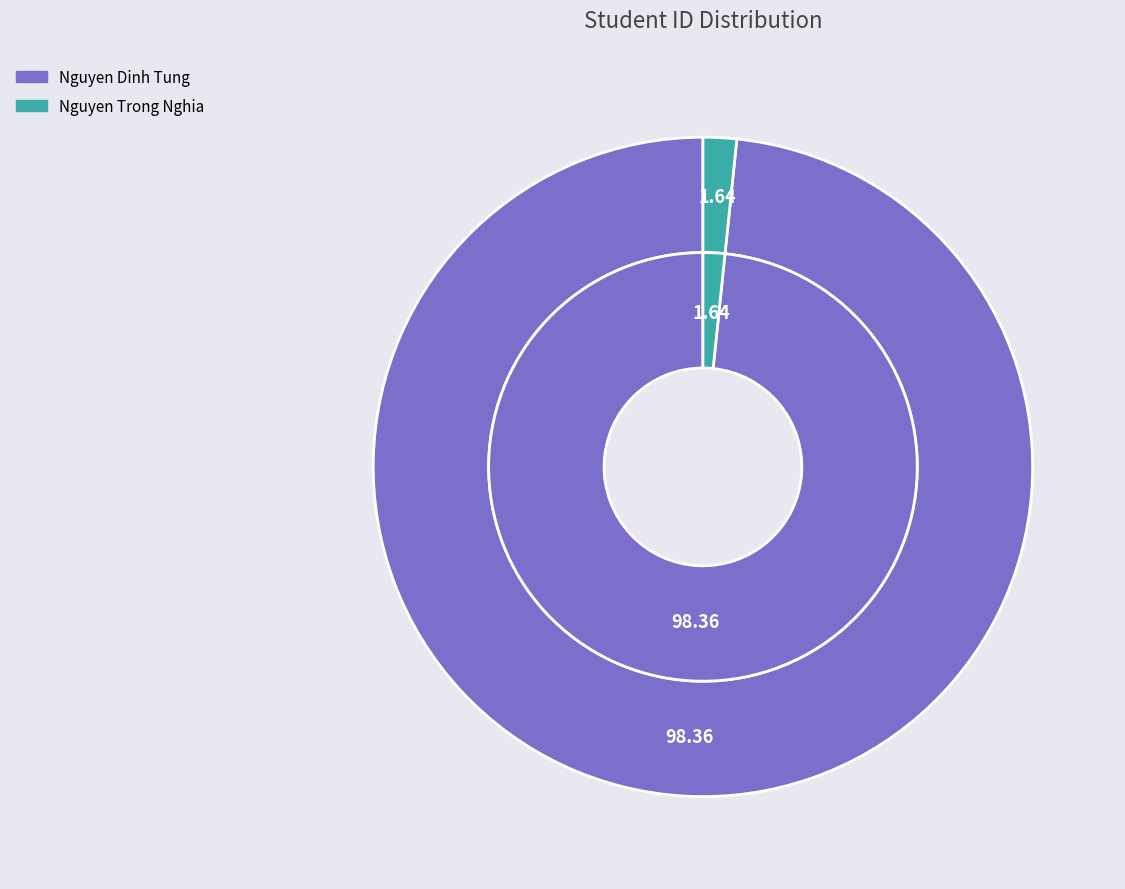

Rank the categories by value from lowest to highest.

Nguyen Trong Nghia, Nguyen Dinh Tung